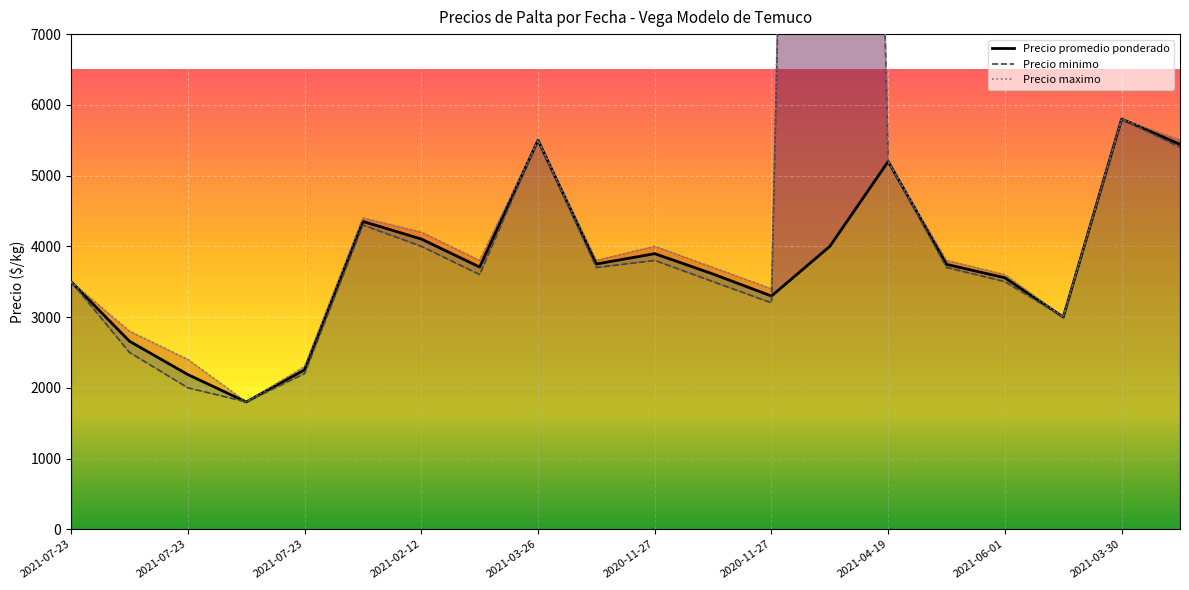

Does the chart display data point markers on the line(s)?

No